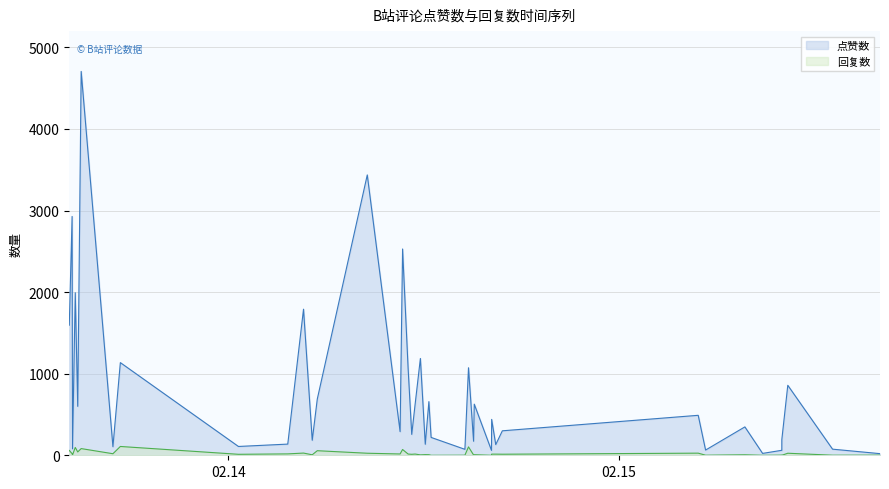

The 点赞数 series shows 491 at 13. True or false?

False